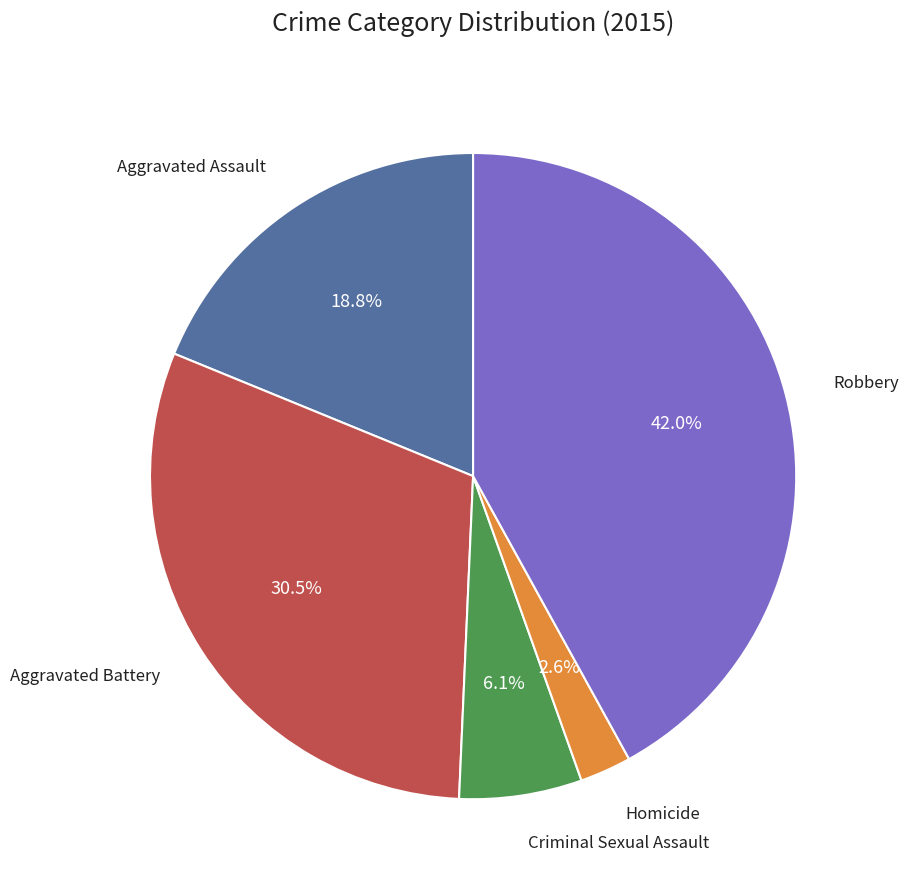

Is there any slice that represents more than half of the pie?

No